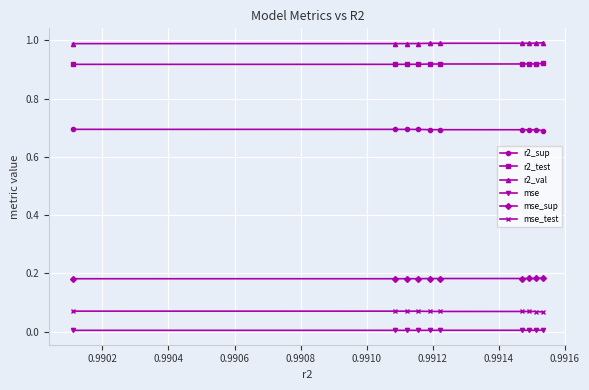

Rank the series by their maximum value, from highest to lowest.

r2_val, r2_test, r2_sup, mse_sup, mse_test, mse